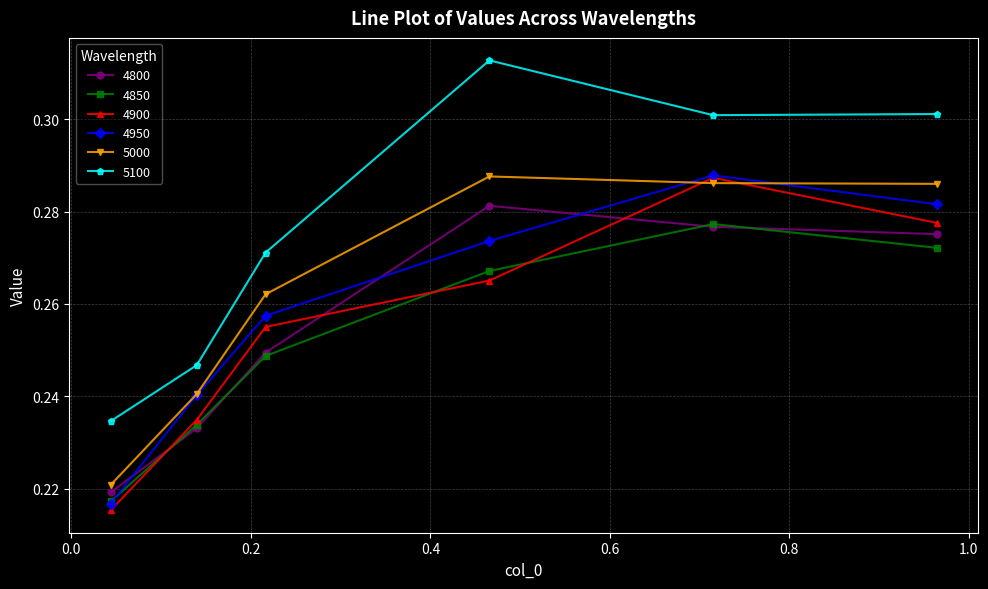

Count the 4950 values in the range 0 to 1.

6